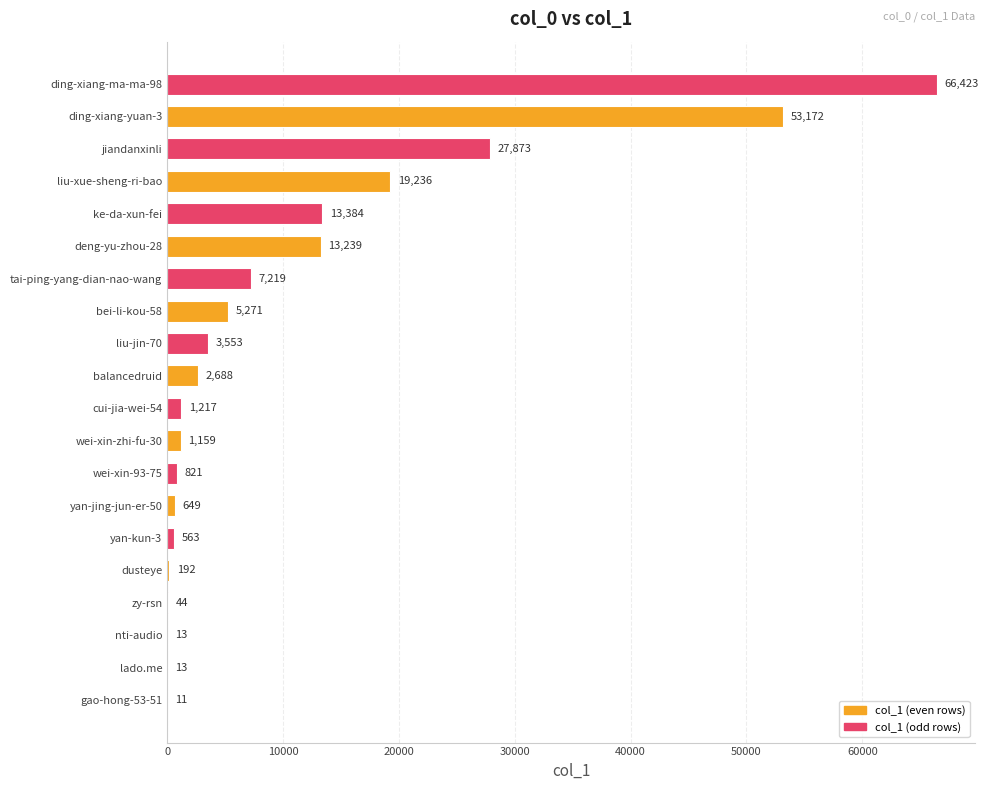

The value at bei-li-kou-58 is 2413. True or false?

False